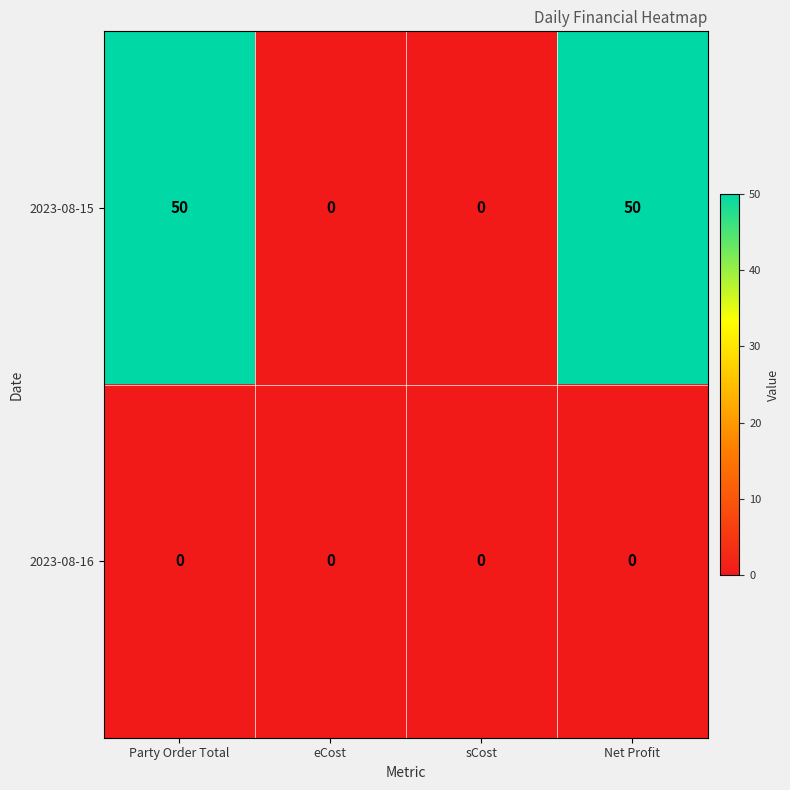

Which series changed the most between eCost and Net Profit?

2023-08-15